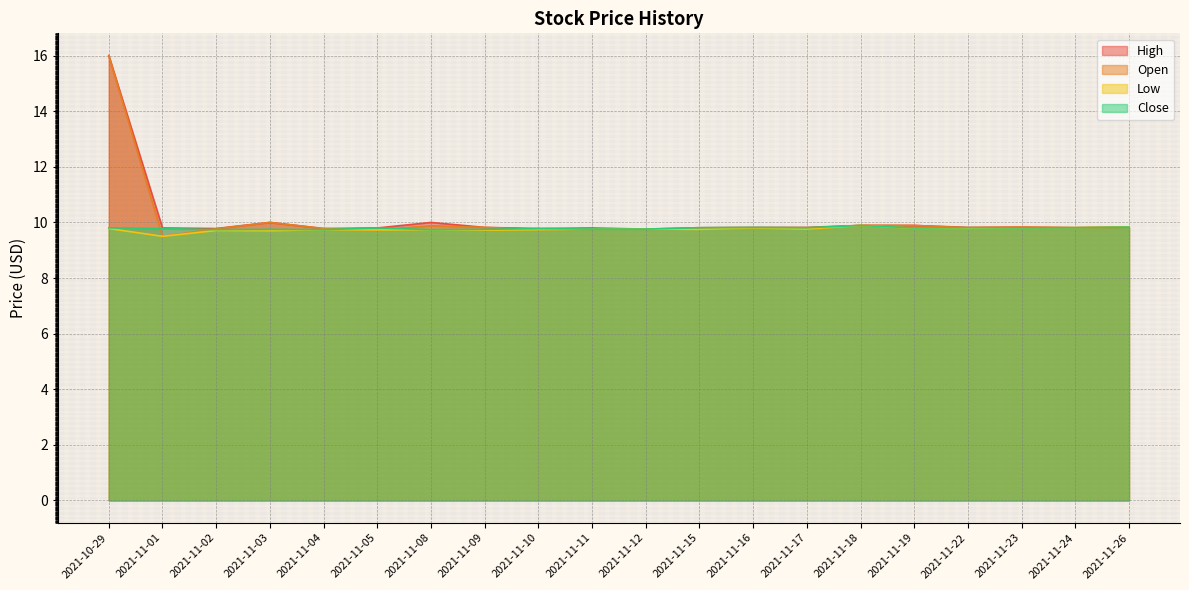

Reading right to left, extract all data points from this chart.

High: 2021-11-26=9.8	2021-11-24=9.8	2021-11-23=9.8	2021-11-22=9.8	2021-11-19=9.9	2021-11-18=9.9	2021-11-17=9.8	2021-11-16=9.8	2021-11-15=9.8	2021-11-12=9.8	2021-11-11=9.8	2021-11-10=9.8	2021-11-09=9.8	2021-11-08=10.0	2021-11-05=9.8	2021-11-04=9.8	2021-11-03=10.0	2021-11-02=9.8	2021-11-01=9.8	2021-10-29=16.0
Open: 2021-11-26=9.8	2021-11-24=9.8	2021-11-23=9.8	2021-11-22=9.8	2021-11-19=9.9	2021-11-18=9.9	2021-11-17=9.8	2021-11-16=9.8	2021-11-15=9.8	2021-11-12=9.8	2021-11-11=9.8	2021-11-10=9.8	2021-11-09=9.8	2021-11-08=9.9	2021-11-05=9.7	2021-11-04=9.8	2021-11-03=10.0	2021-11-02=9.8	2021-11-01=9.5	2021-10-29=16.0
Low: 2021-11-26=9.8	2021-11-24=9.8	2021-11-23=9.8	2021-11-22=9.8	2021-11-19=9.8	2021-11-18=9.9	2021-11-17=9.8	2021-11-16=9.8	2021-11-15=9.8	2021-11-12=9.8	2021-11-11=9.8	2021-11-10=9.7	2021-11-09=9.7	2021-11-08=9.7	2021-11-05=9.7	2021-11-04=9.7	2021-11-03=9.7	2021-11-02=9.7	2021-11-01=9.5	2021-10-29=9.8
Close: 2021-11-26=9.8	2021-11-24=9.8	2021-11-23=9.8	2021-11-22=9.8	2021-11-19=9.8	2021-11-18=9.9	2021-11-17=9.8	2021-11-16=9.8	2021-11-15=9.8	2021-11-12=9.8	2021-11-11=9.8	2021-11-10=9.8	2021-11-09=9.8	2021-11-08=9.7	2021-11-05=9.8	2021-11-04=9.7	2021-11-03=9.8	2021-11-02=9.7	2021-11-01=9.8	2021-10-29=9.8